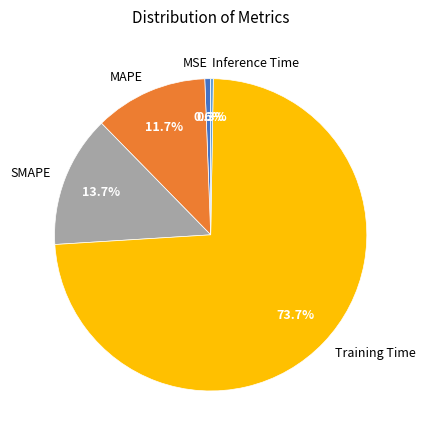

What percentage is the Training Time slice, to the nearest percent?

74%